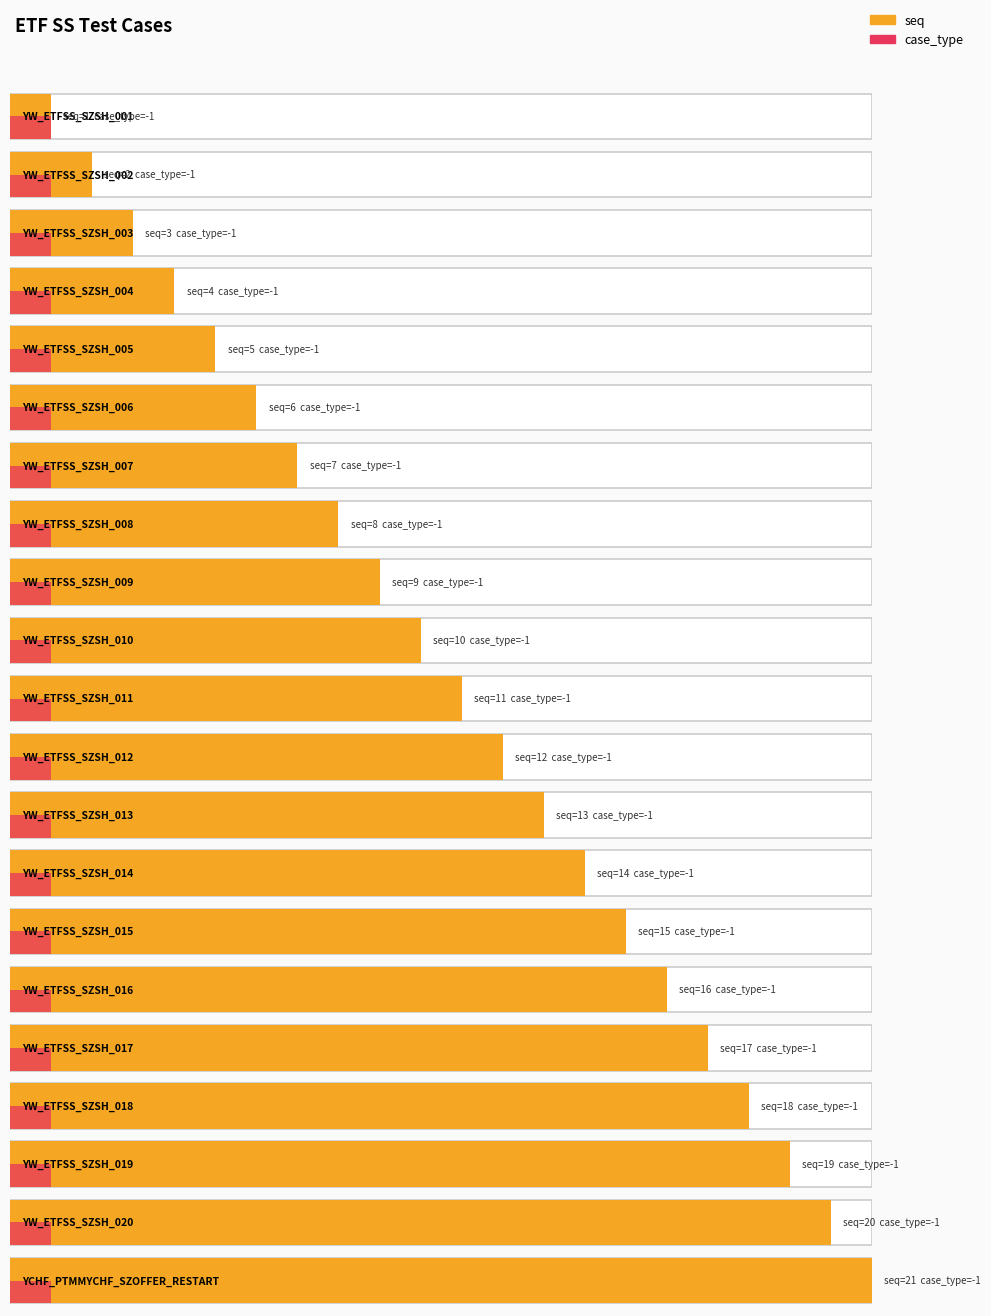

At which category is the sum across all series the highest?

YCHF_PTMMYCHF_SZOFFER_RESTART